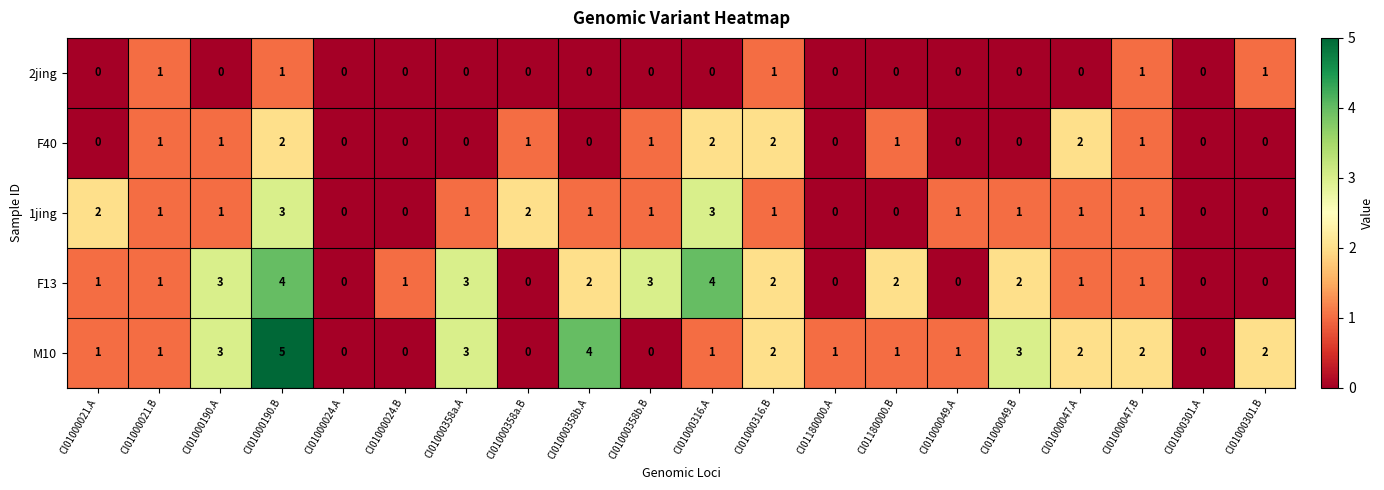

What is the maximum value for 1jing?

3